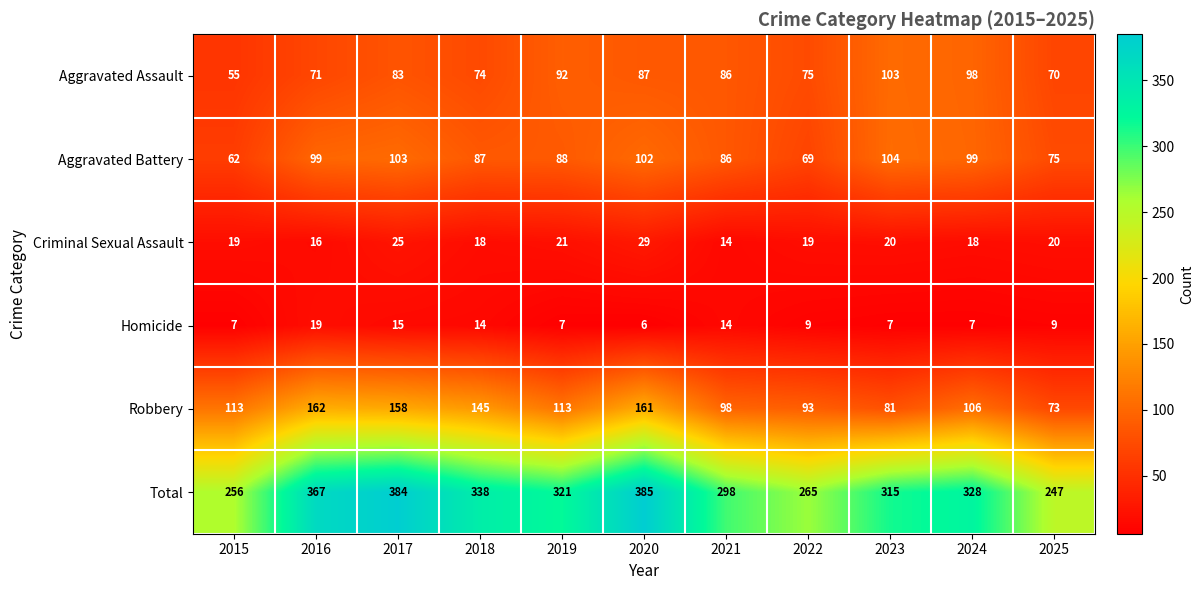

Count the number of categories in the chart.

11